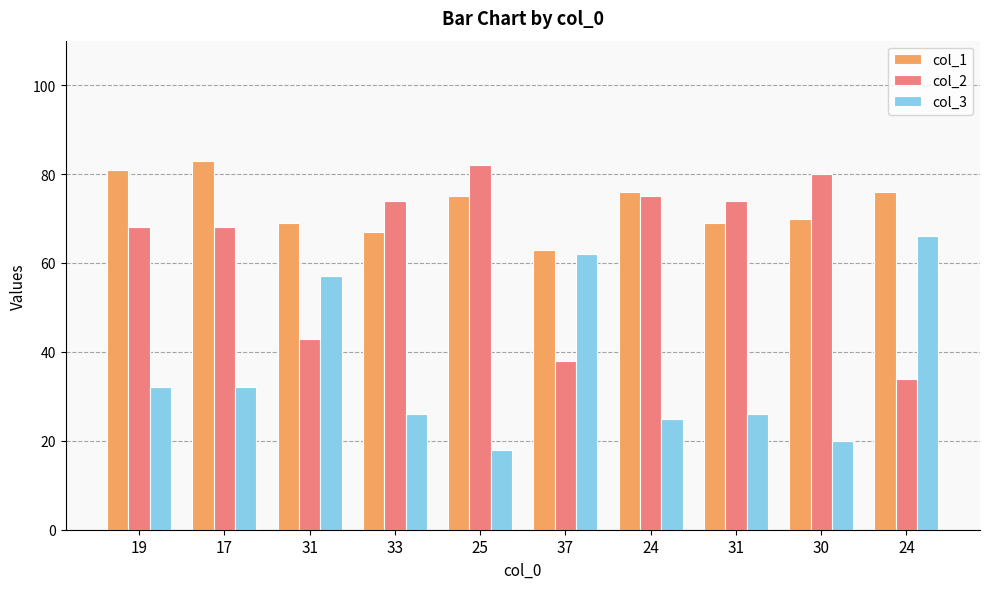

What is the label of the 4th bar from the left?

33